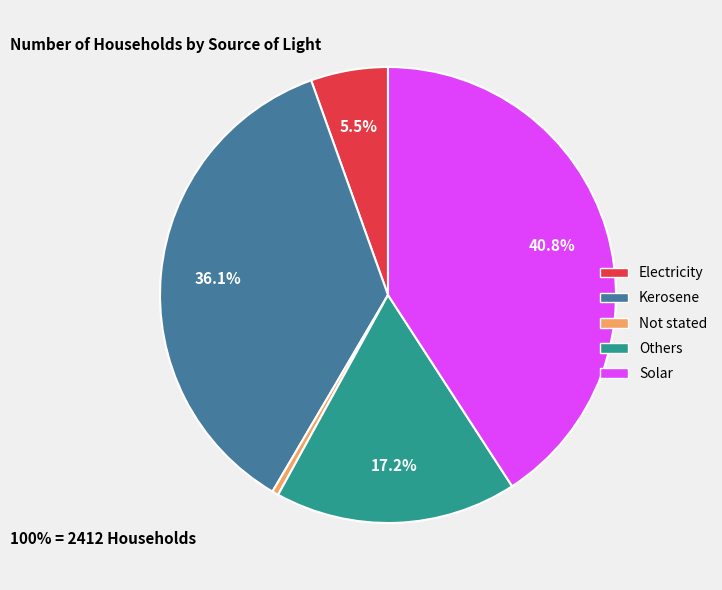

How much of the chart is everything except Kerosene?

63.9%